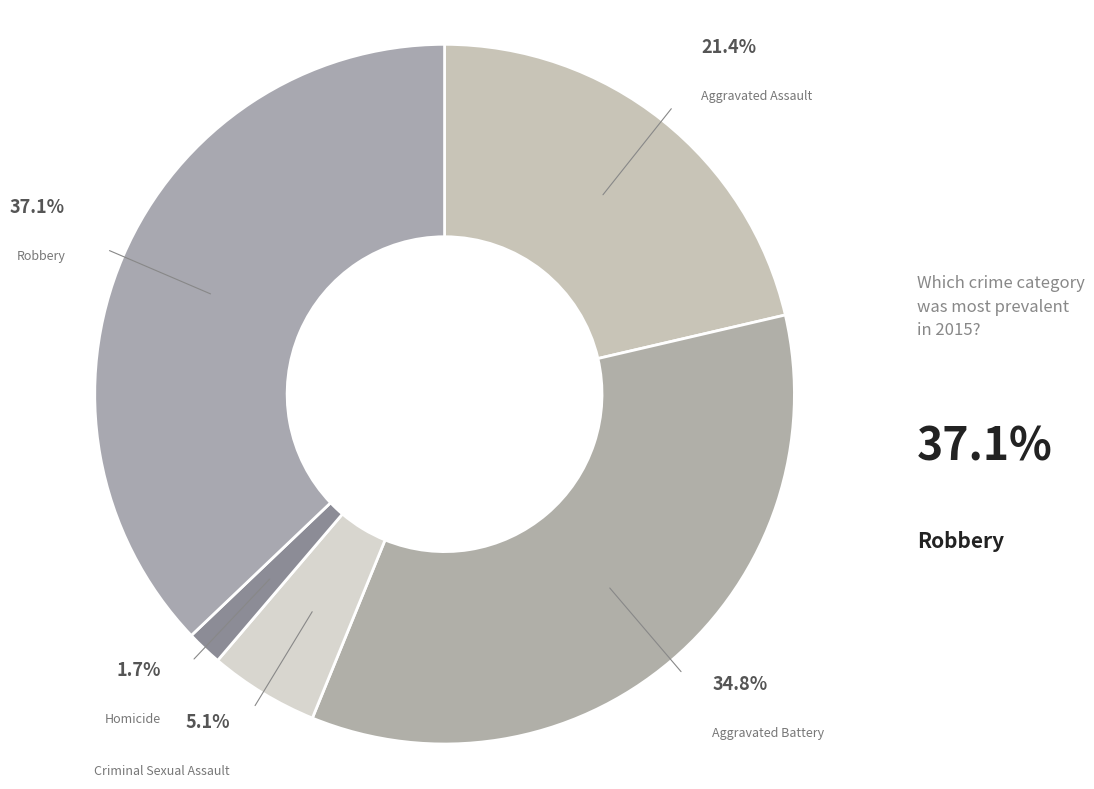

How many segments does this pie chart have?

5